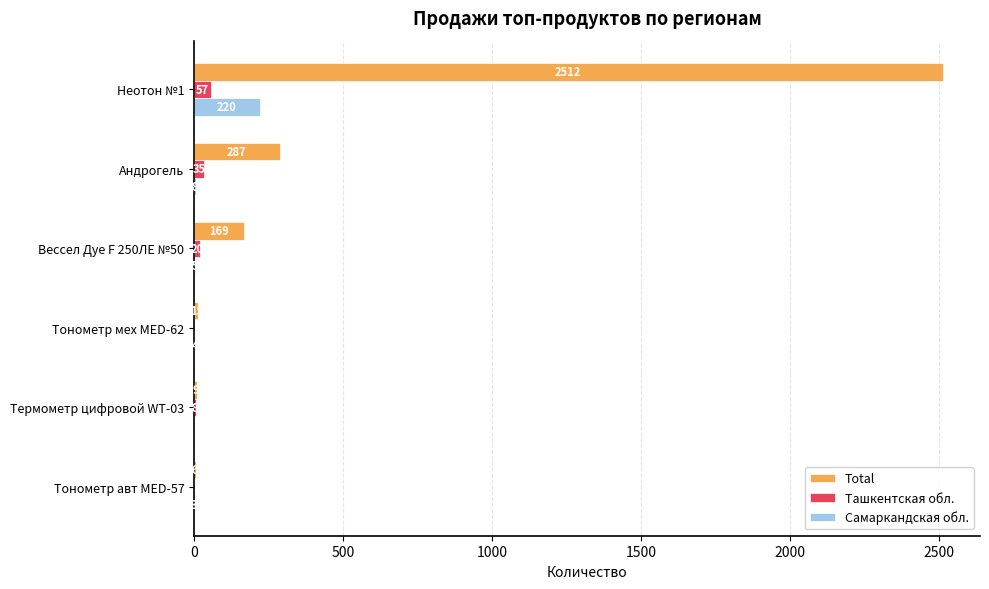

How many values in Самаркандская обл. are above zero?

5